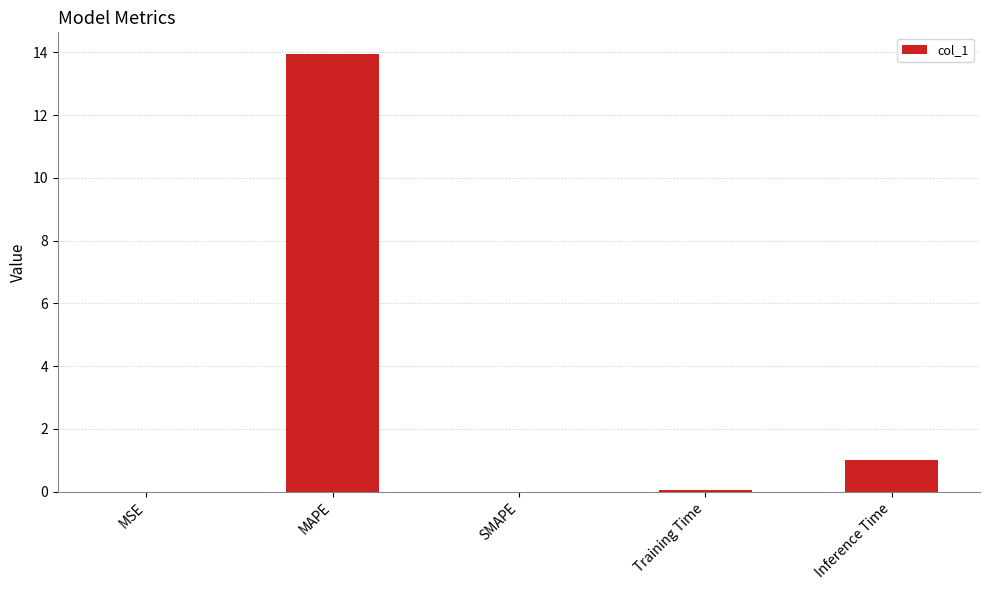

True or false: the data shows 6.6 at SMAPE.

False